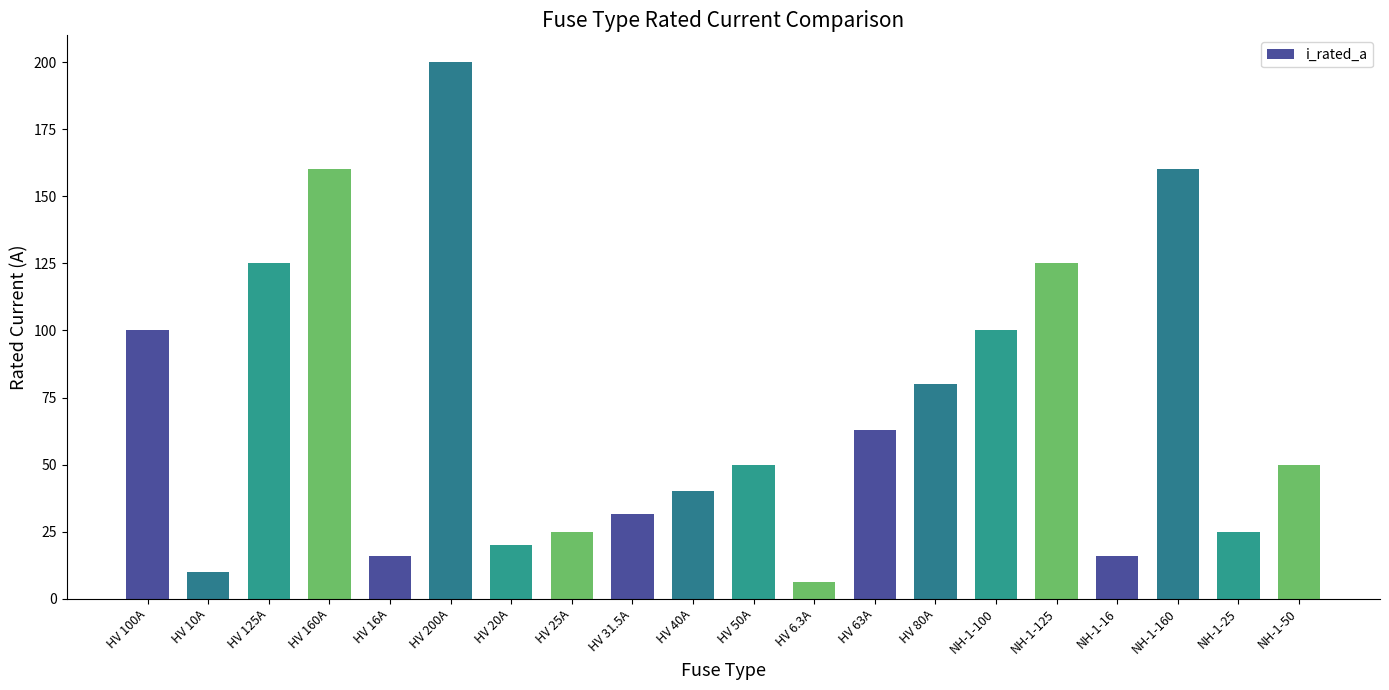

Count the number of categories in the chart.

20